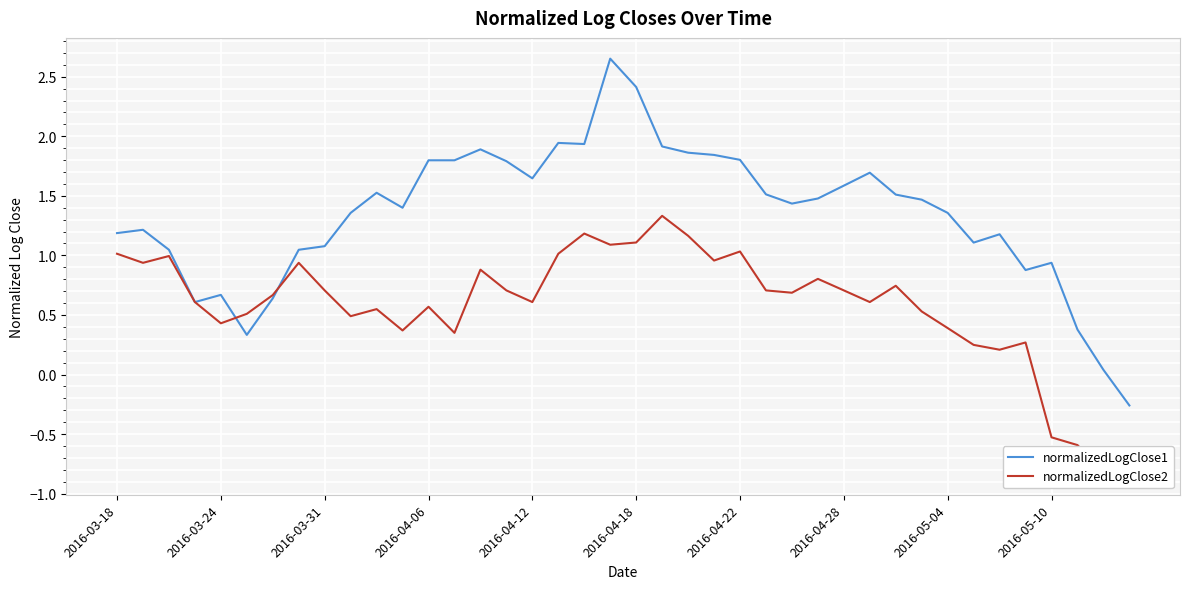

Which series ends up on top after the final intersection of normalizedLogClose2 and normalizedLogClose1?

normalizedLogClose1